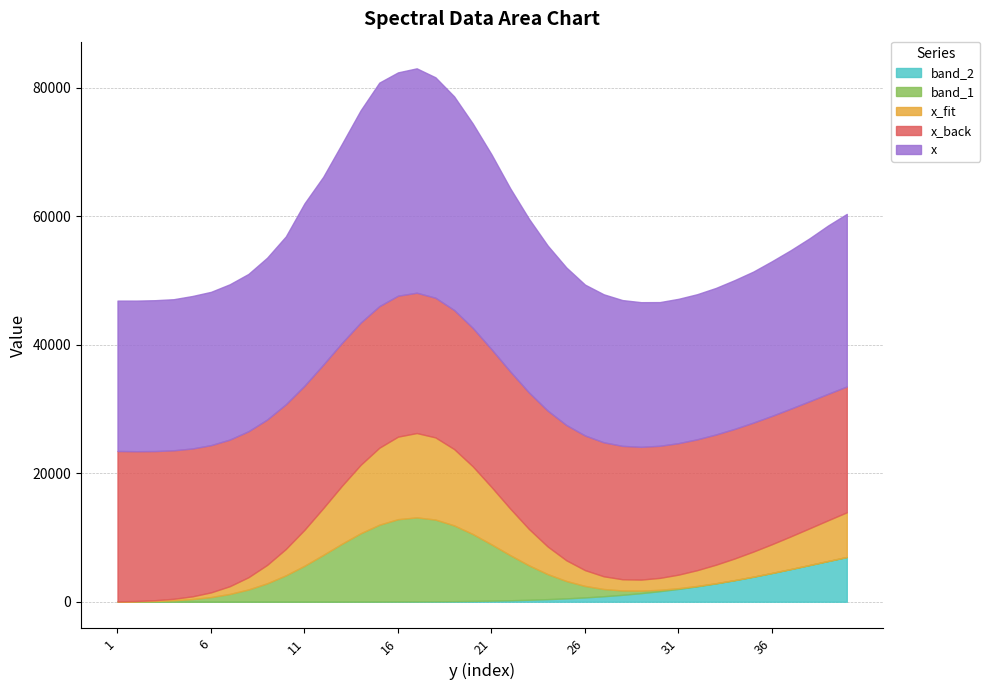

How many lines are shown in the chart?

5